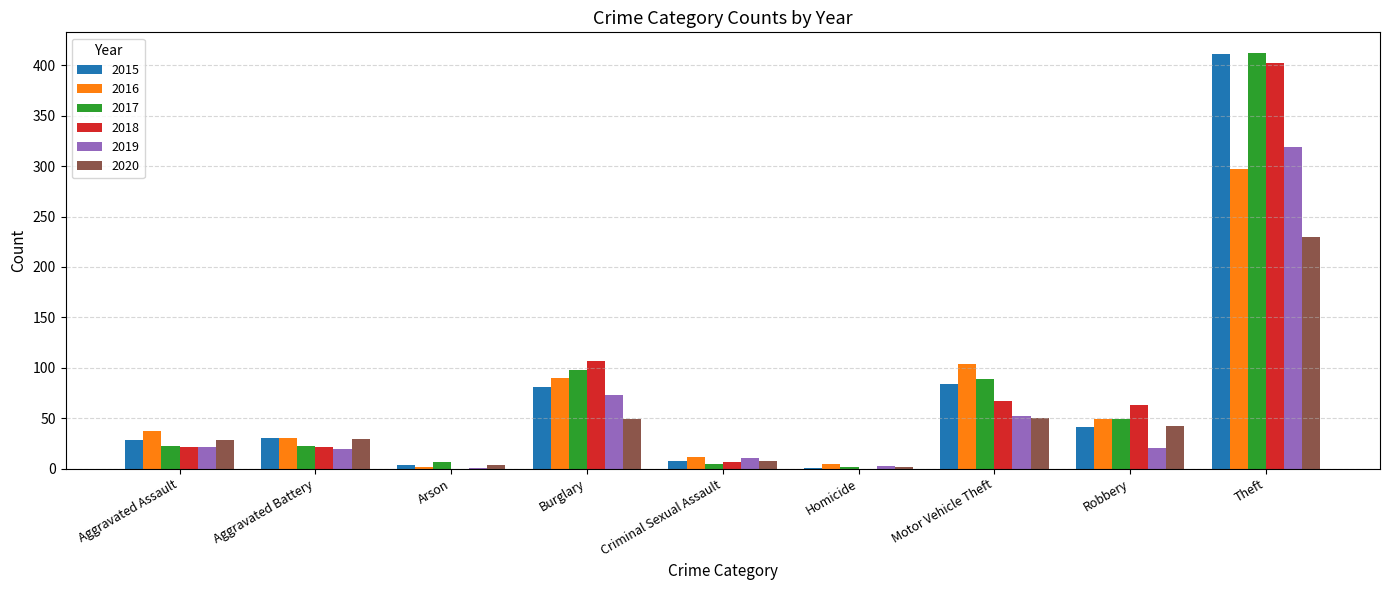

What is the total value across all series at Robbery?

264